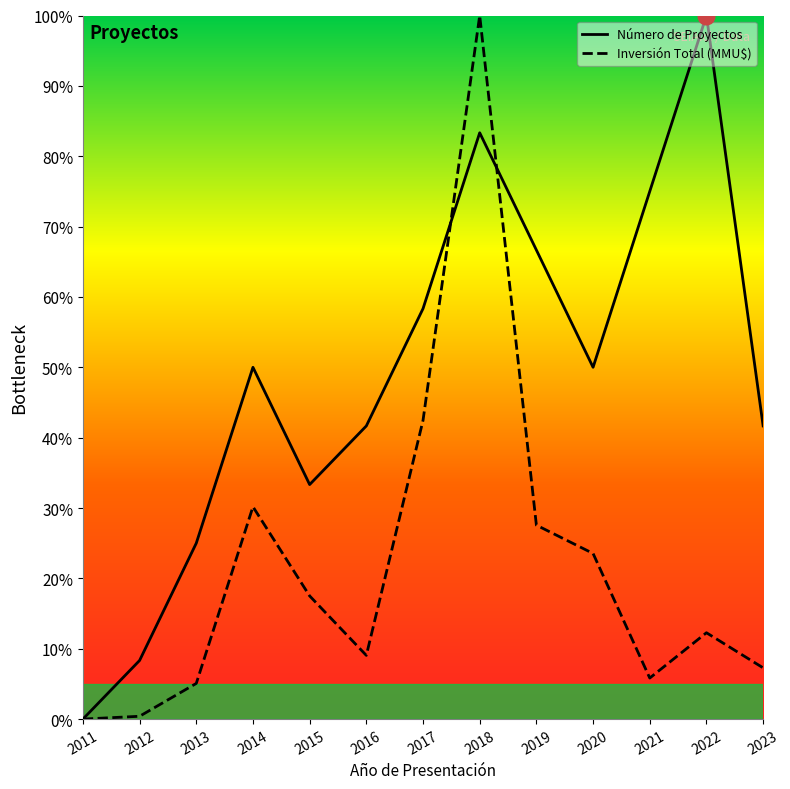

Is this an area chart (filled region under the line)?

No